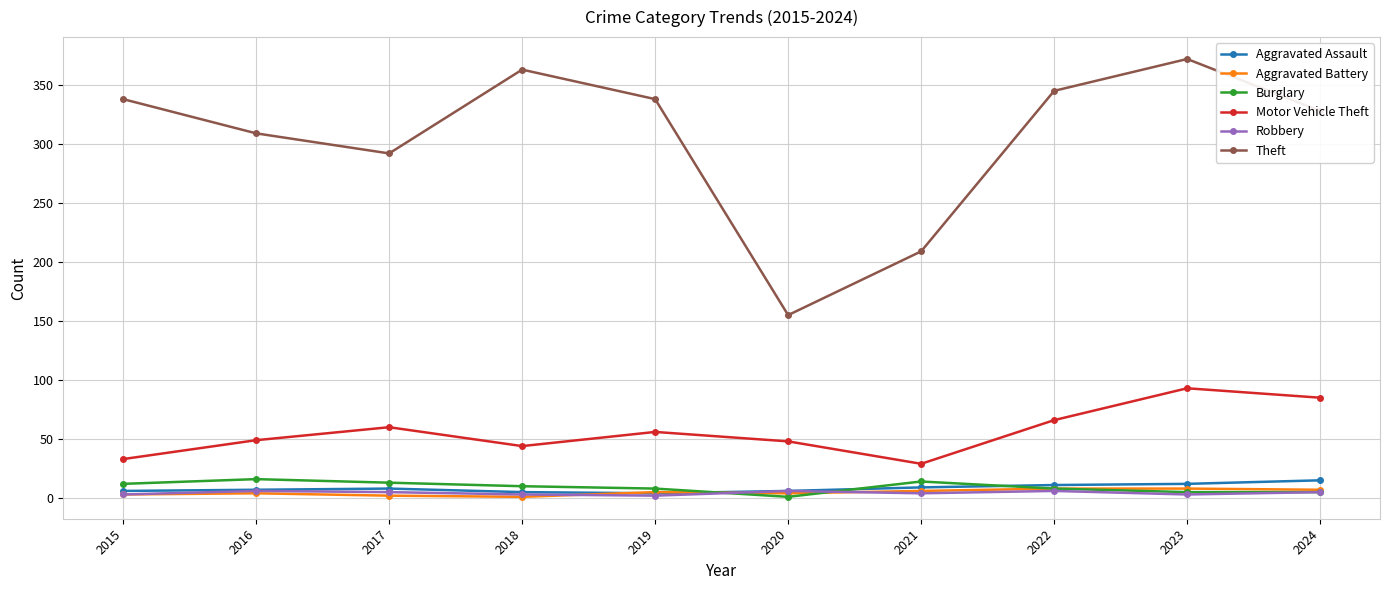

What is the difference between the Aggravated Assault values at 2024 and 2015?

9